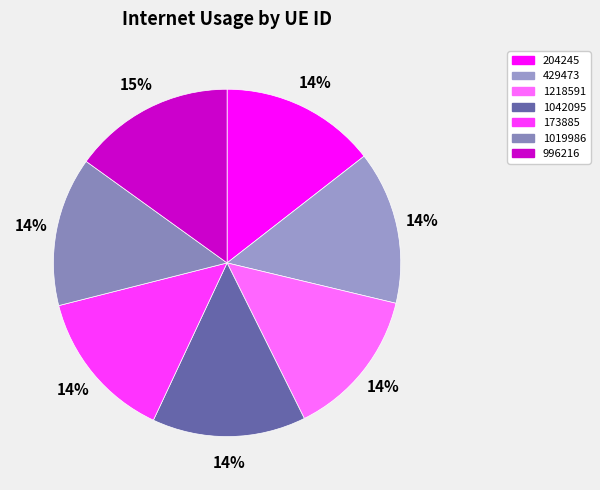

To the nearest percent, what is the combined percentage of 204245 and 429473?

29%